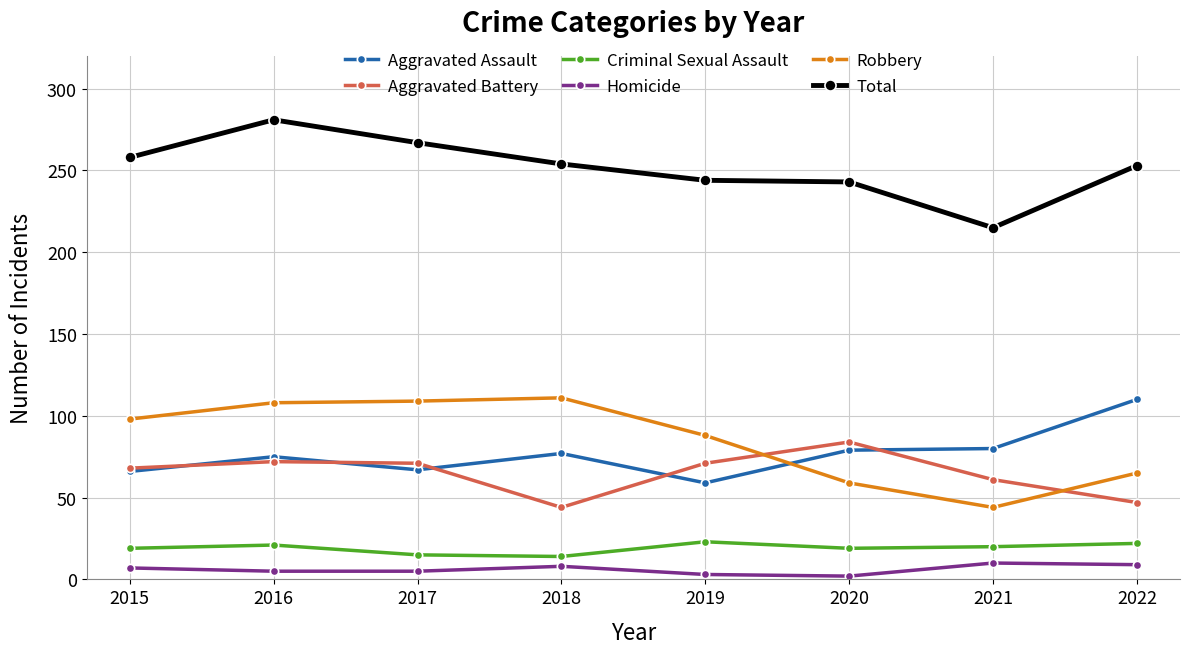

True or false: Criminal Sexual Assault has more than 1 interior local peaks.

True